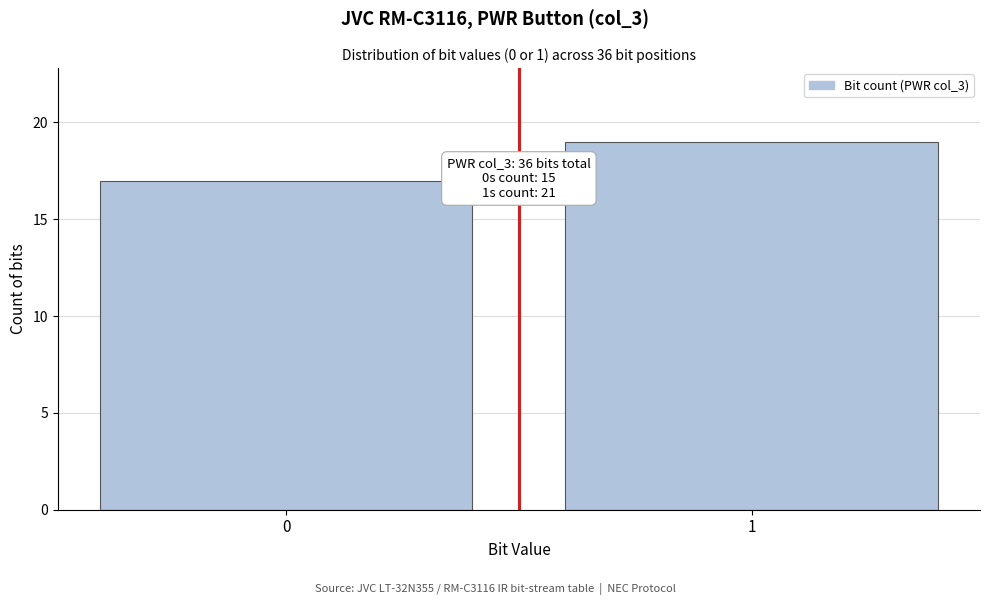

Reading left to right, list all the values displayed in this chart.

0=17	1=19